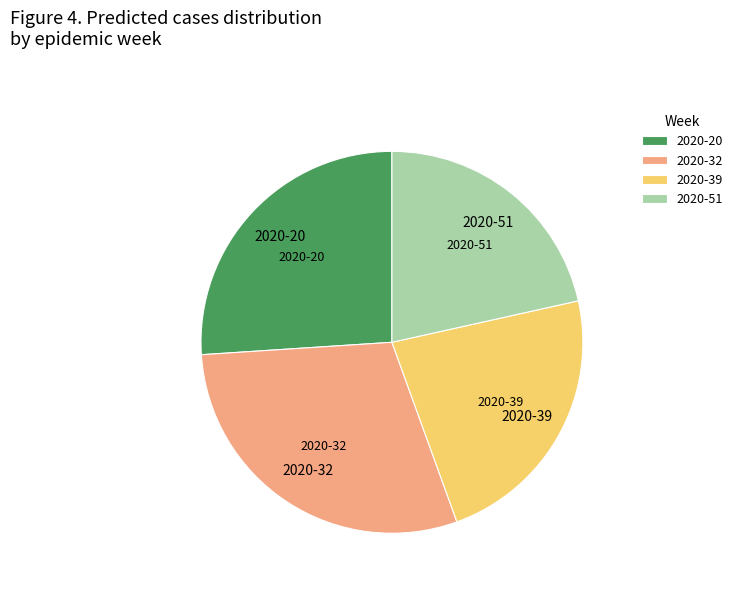

Does 2020-32 represent more than half of the total?

No